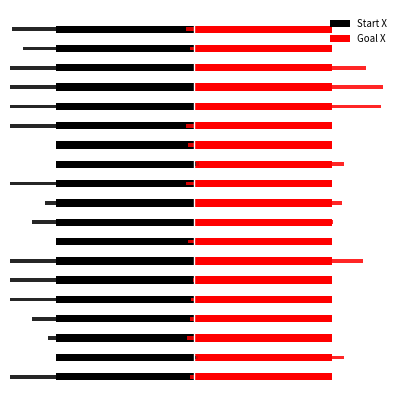

Between 9 and 17, which is larger?

9